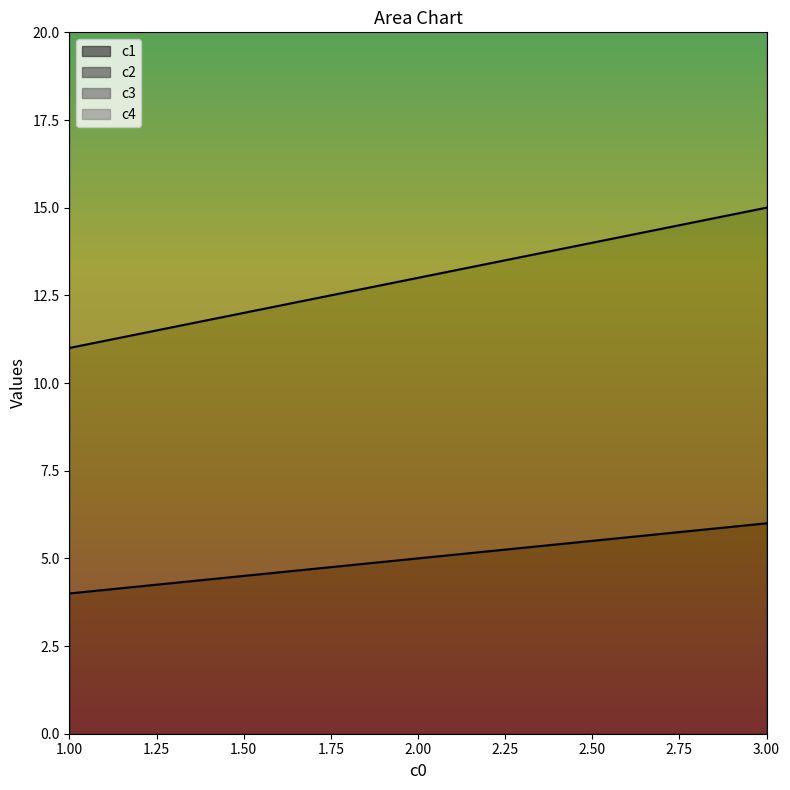

Which has a higher value, 1 or 3?

3